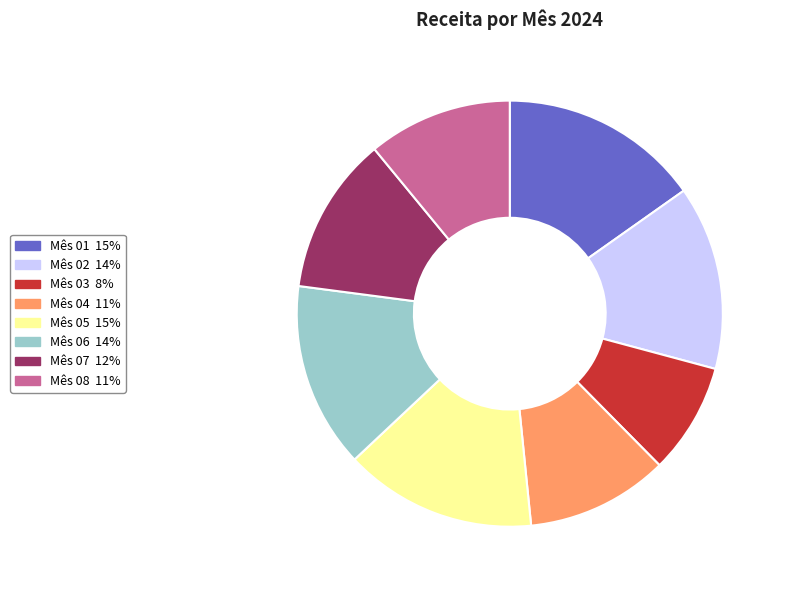

What is the smallest slice in the pie chart?

Mês 03 8%